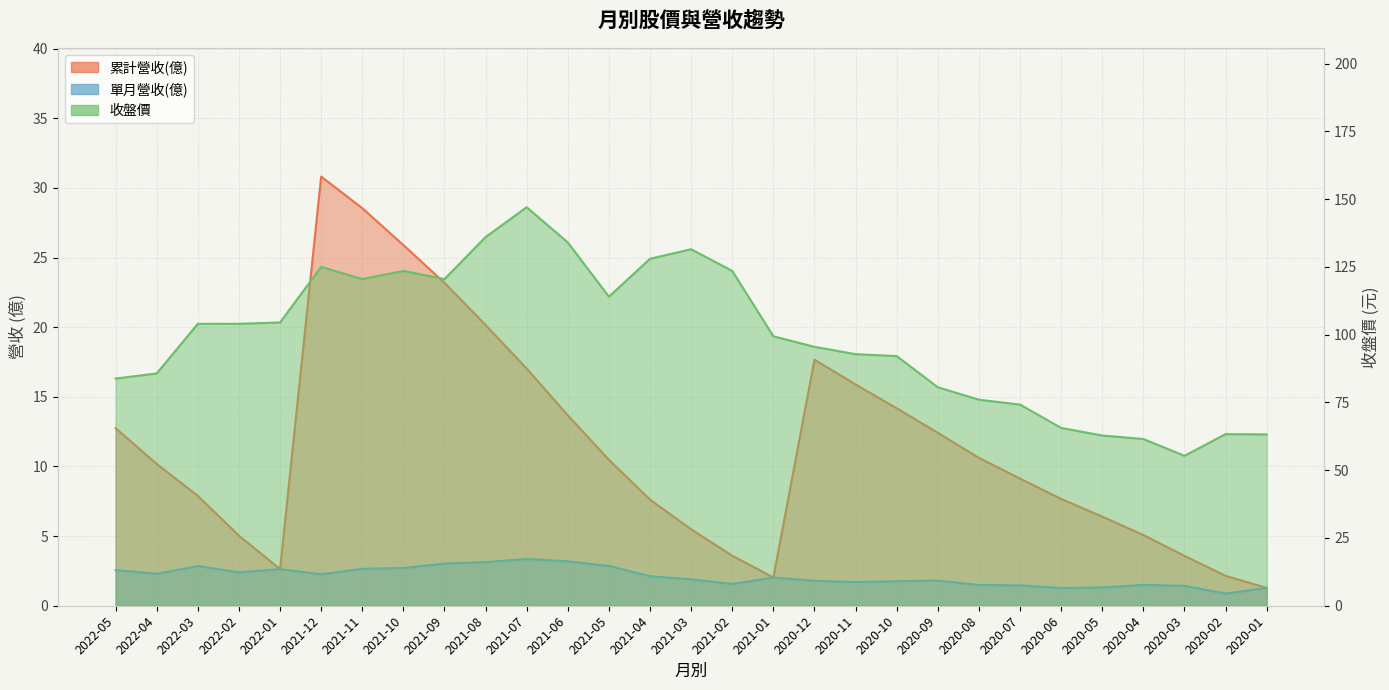

True or false: 單月營收(億) and 收盤價 intersect in this chart.

False